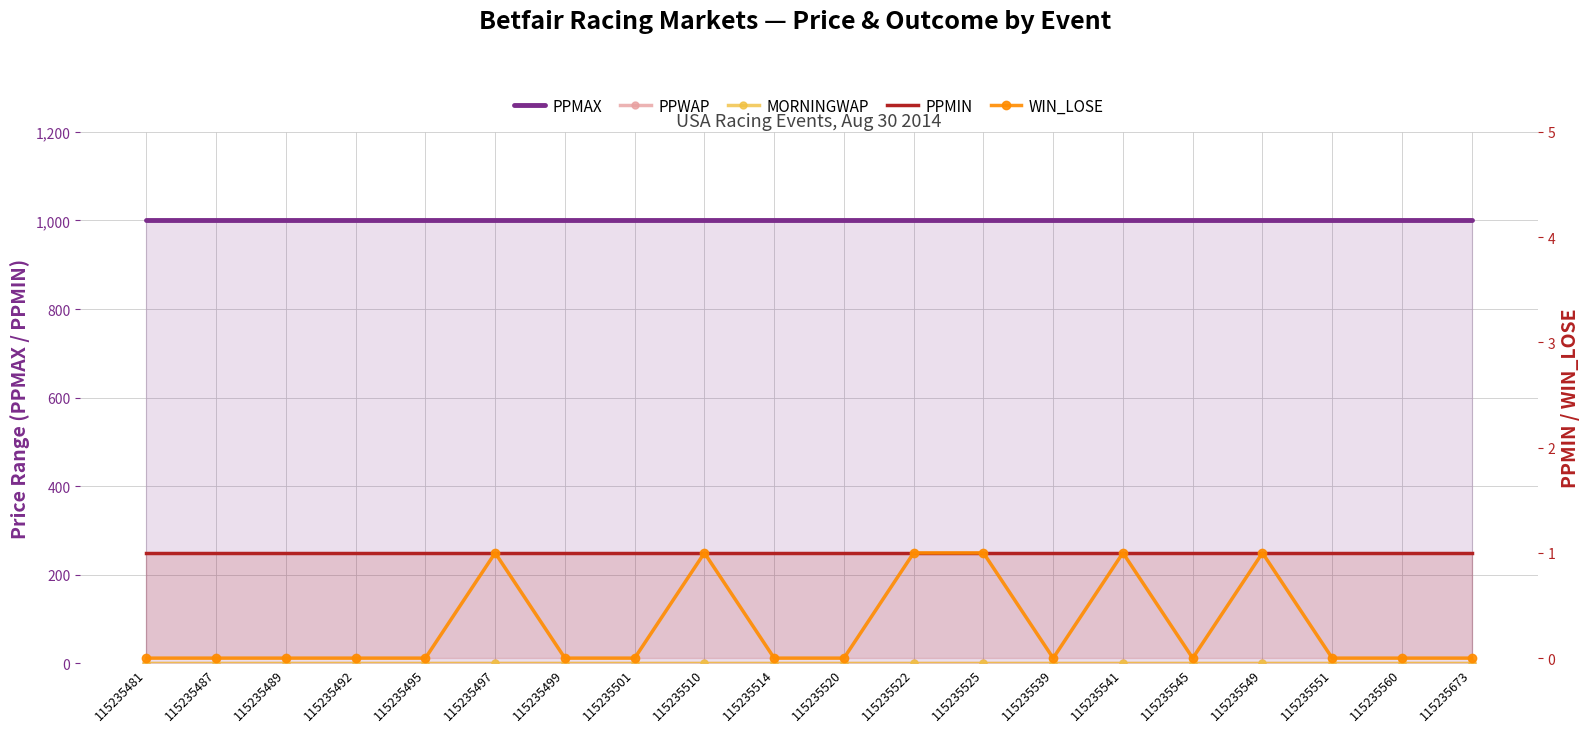

True or false: PPWAP and PPMIN intersect in this chart.

False